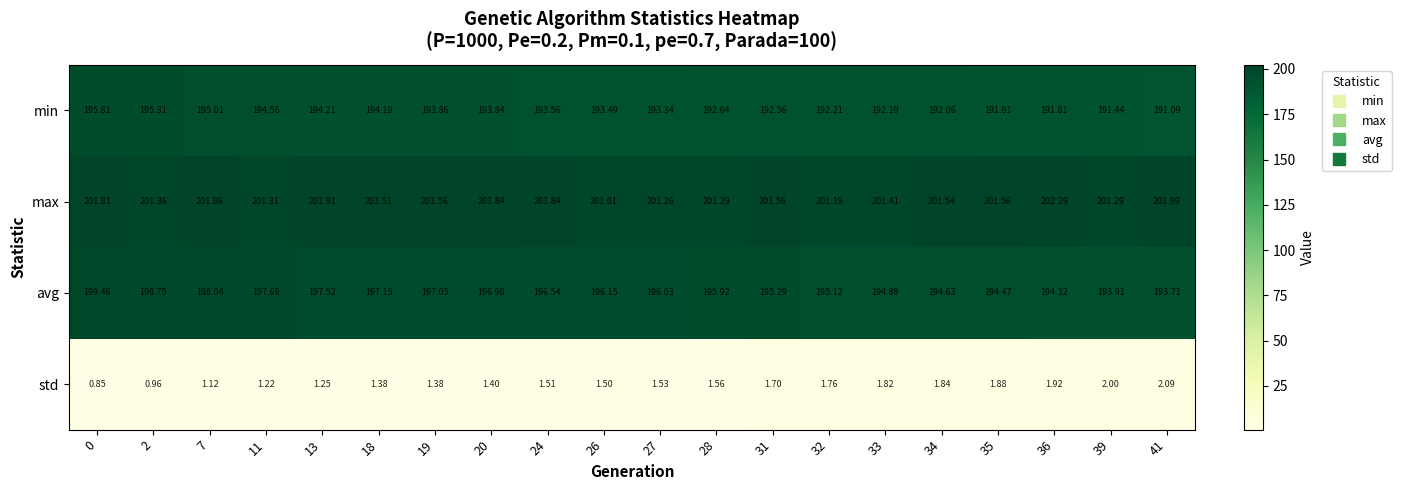

Which series has the largest total across all categories?

max